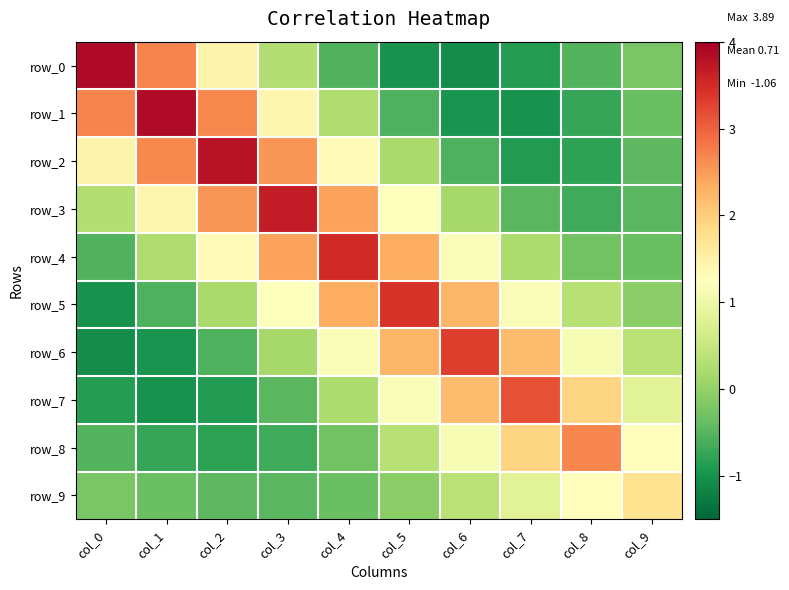

How many data points does each series have?

10